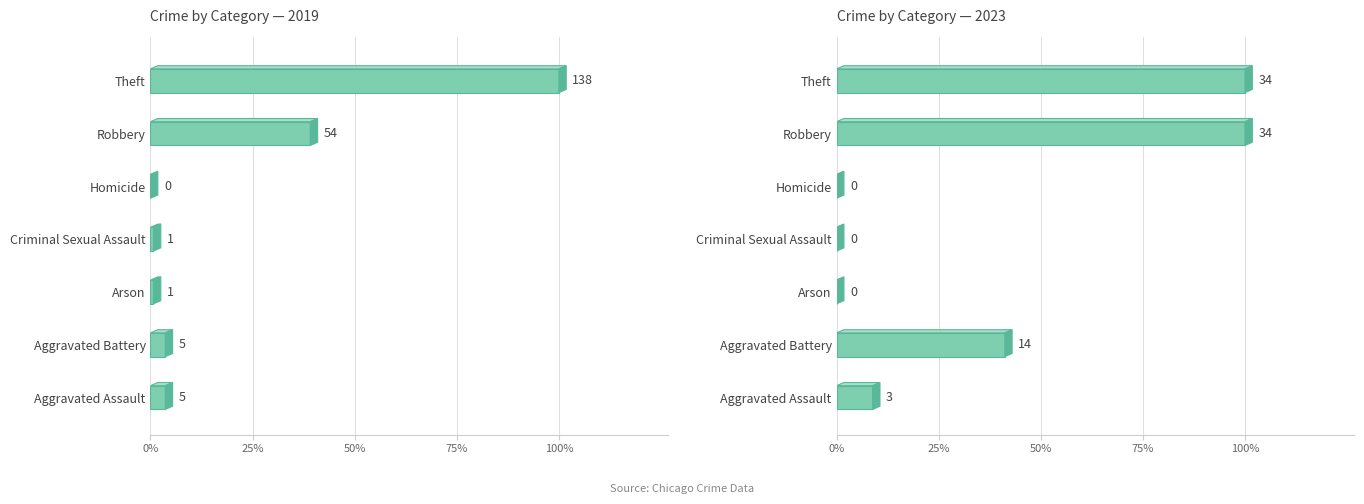

The 2016 series shows 96 at Theft. True or false?

False